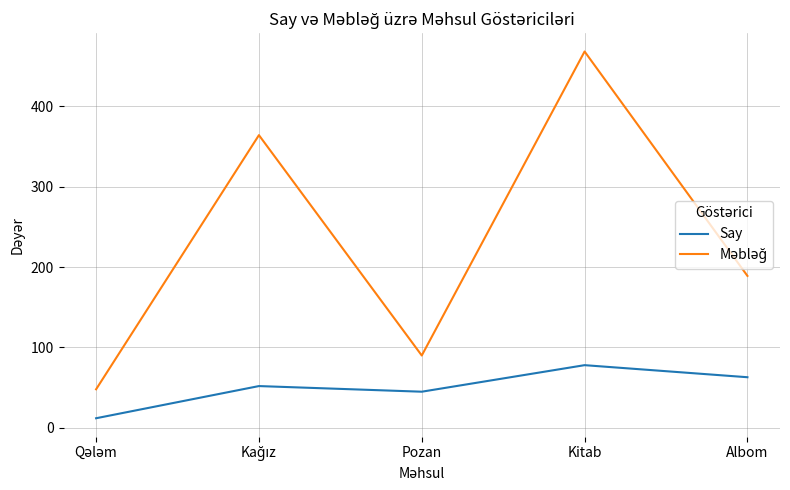

What is the difference between the maximum and second lowest values in the Say series?

33